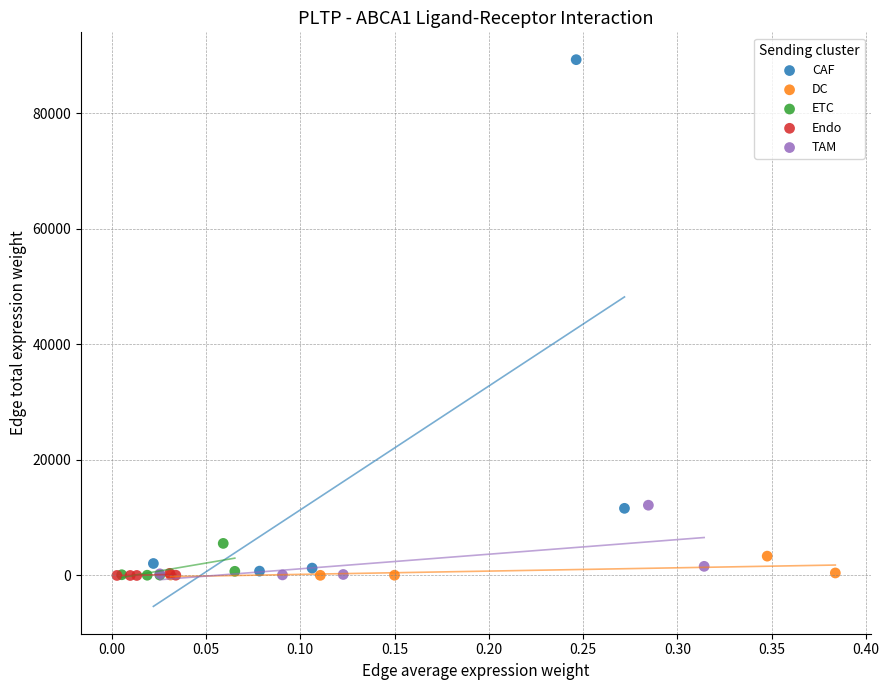

What are all the series names shown in the legend?

CAF, DC, ETC, Endo, TAM